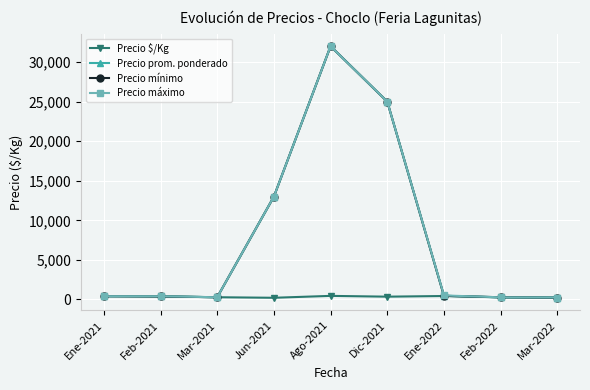

What is the label of the 1st point from the right?

Mar-2022